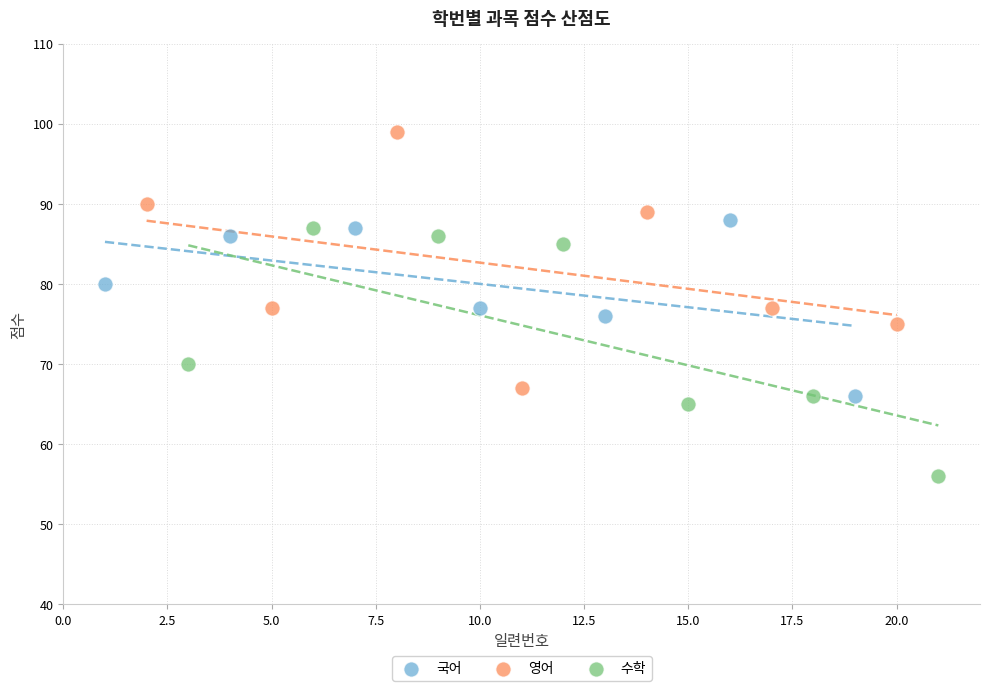

Which series reaches the minimum Y coordinate?

수학